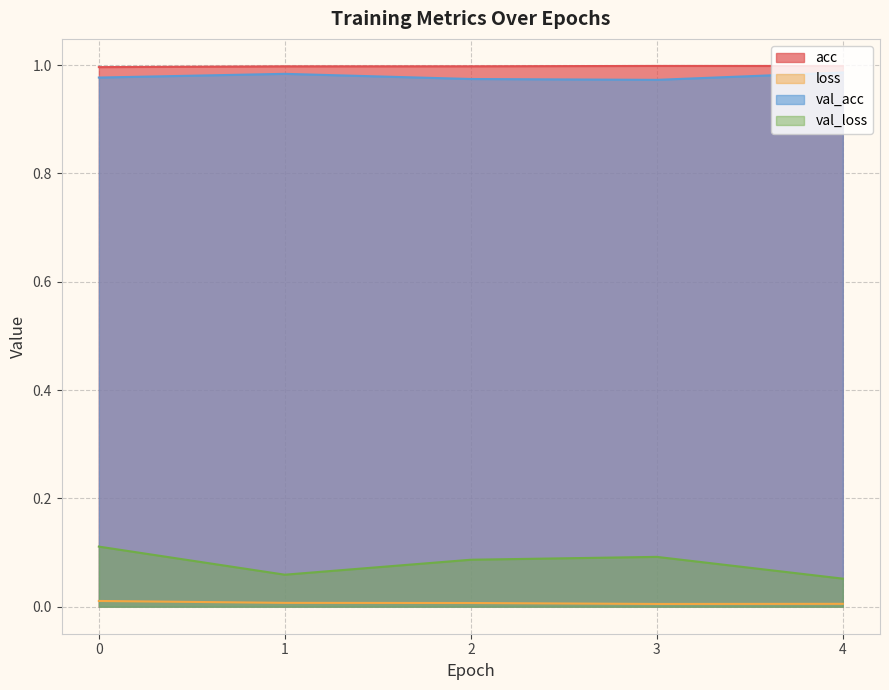

What are all the series names shown in the legend?

acc, loss, val_acc, val_loss